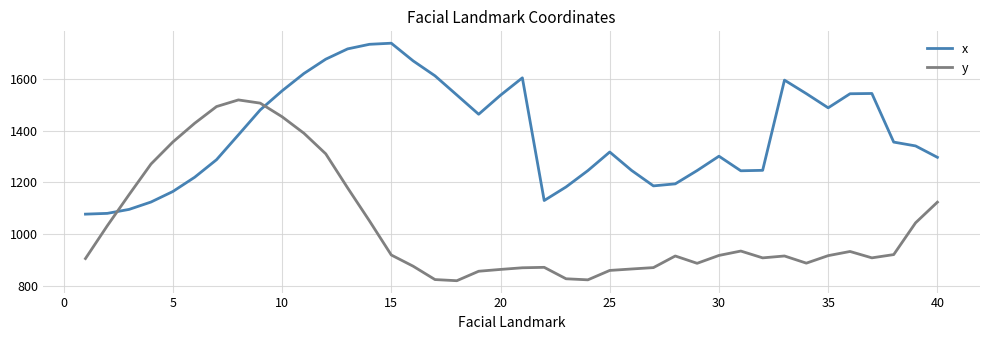

How many intersections are there between y and x?

2